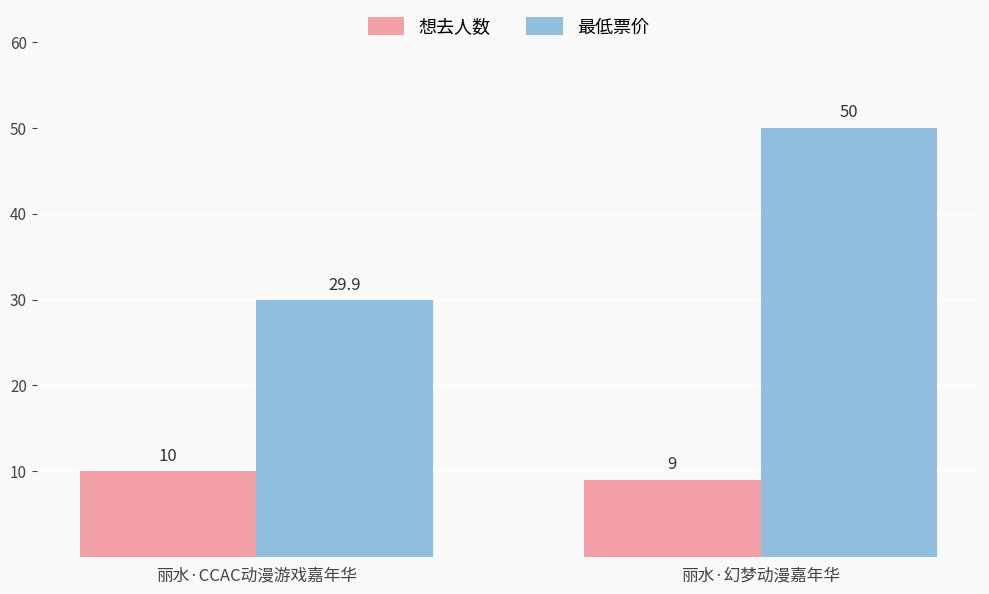

Which series has the largest range (max minus min)?

最低票价